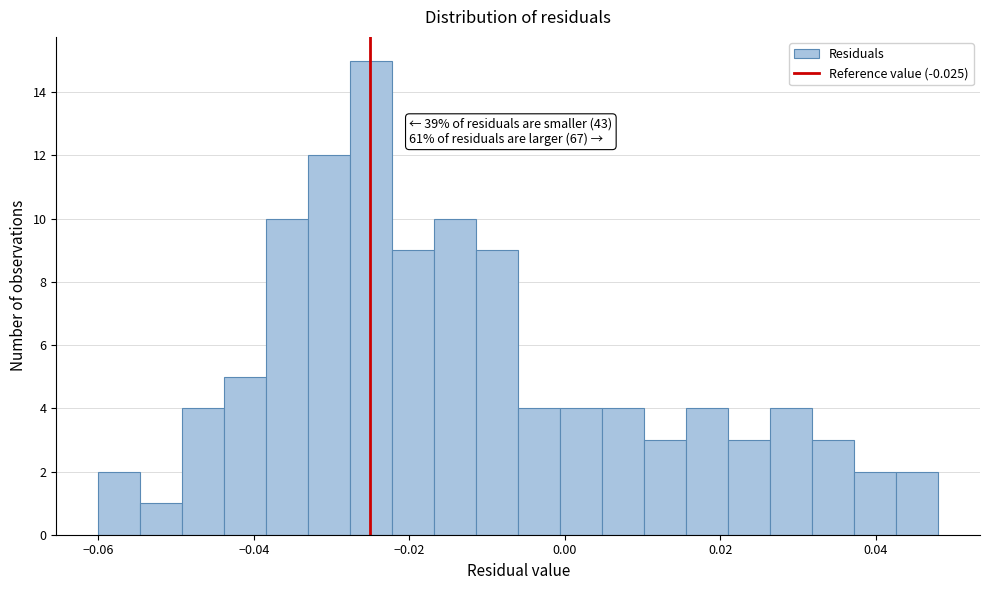

Read against the x-axis, roughly where is the centre of the tallest bar?

-0.024